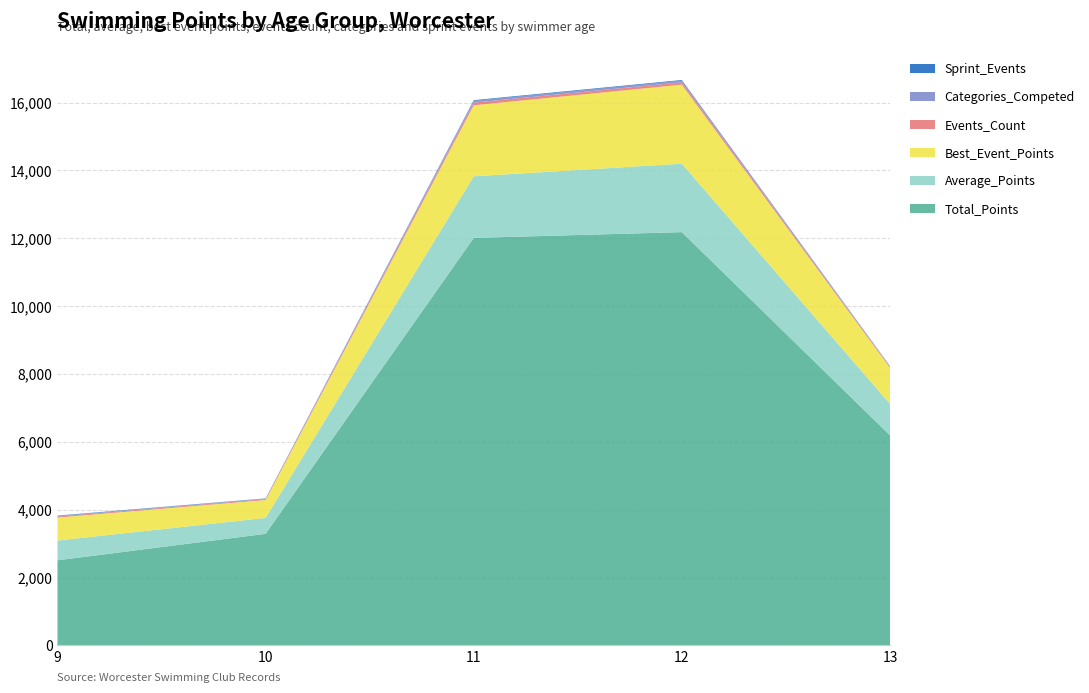

What is the highest value of the Total_Points series?

12181.0